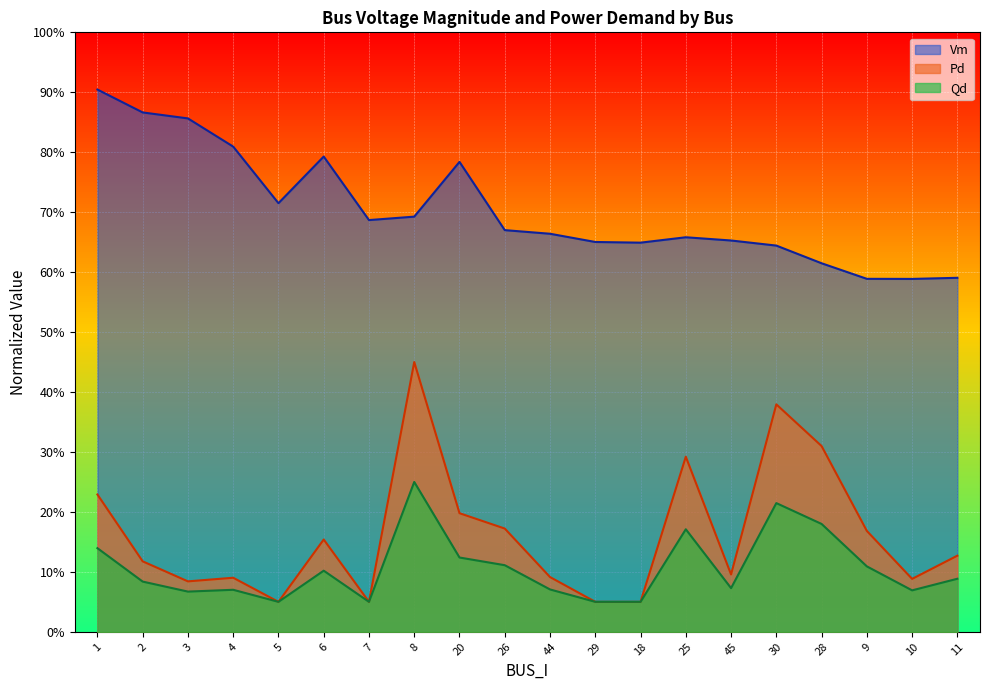

At which label does Pd reach its minimum?

5